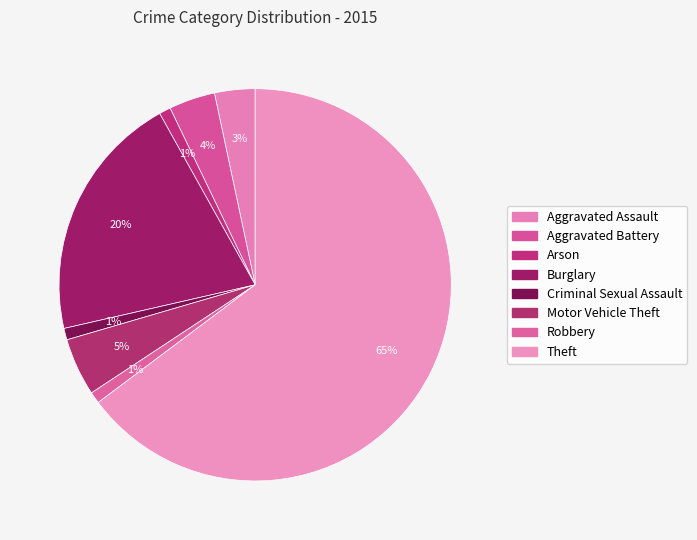

Do Arson and Criminal Sexual Assault together represent more than half of the pie?

No